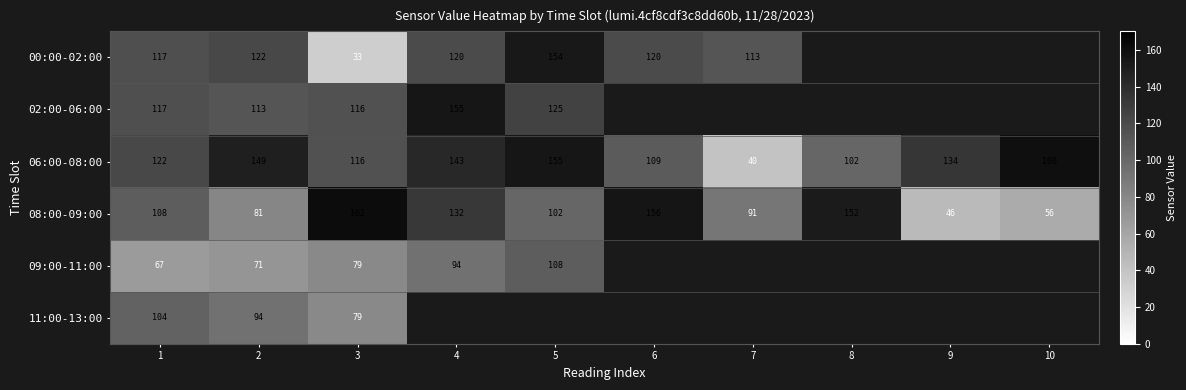

What is the sum of all 08:00-09:00 values?

1086